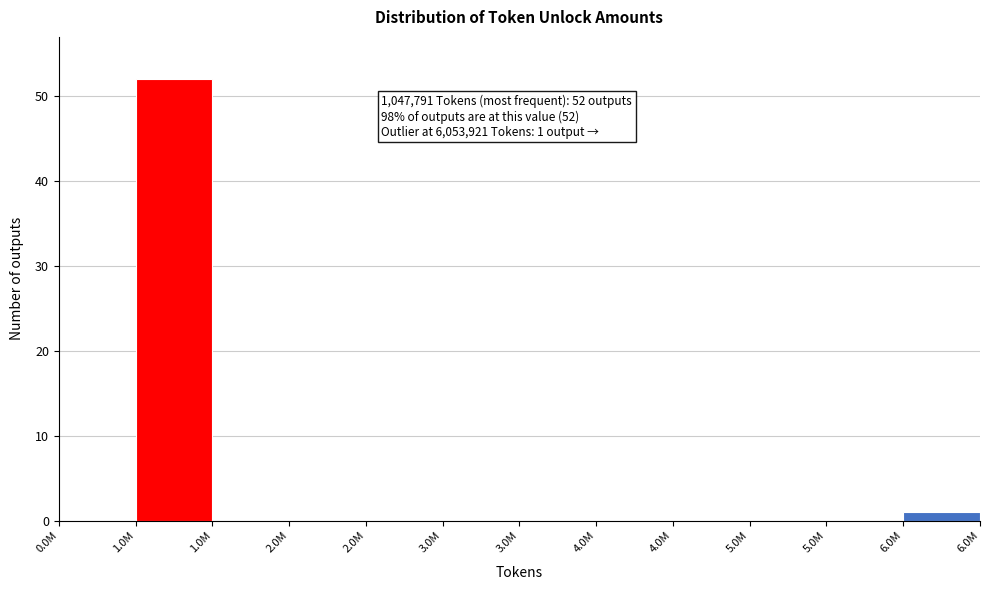

Are the bars horizontal?

No